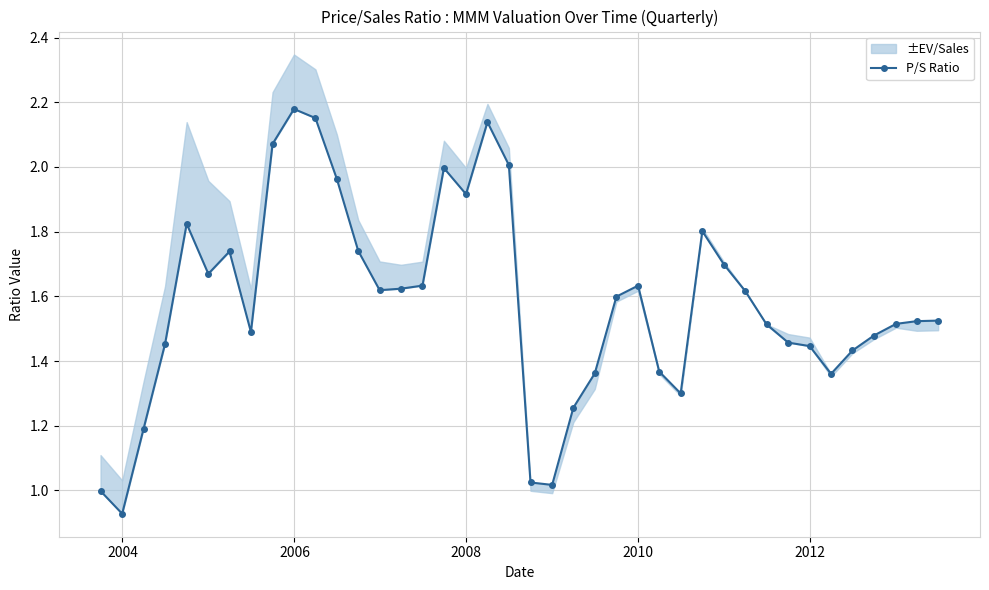

Reading left to right, extract all data points from this chart.

1.0	0.9	1.2	1.5	1.8	1.7	1.7	1.5	2.1	2.2	2.2	2.0	1.7	1.6	1.6	1.6	2.0	1.9	2.1	2.0	1.0	1.0	1.3	1.4	1.6	1.6	1.4	1.3	1.8	1.7	1.6	1.5	1.5	1.4	1.4	1.4	1.5	1.5	1.5	1.5